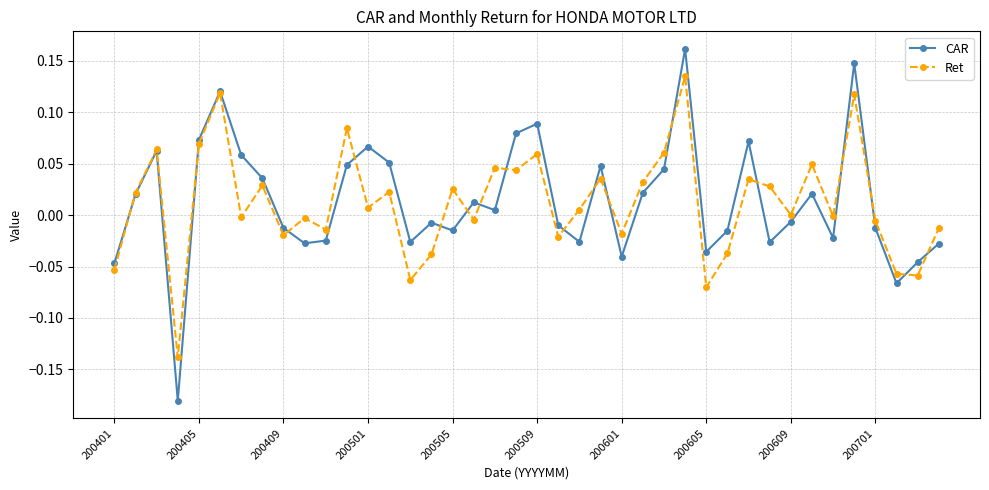

List the series in order of their peak value, lowest first.

Ret, CAR